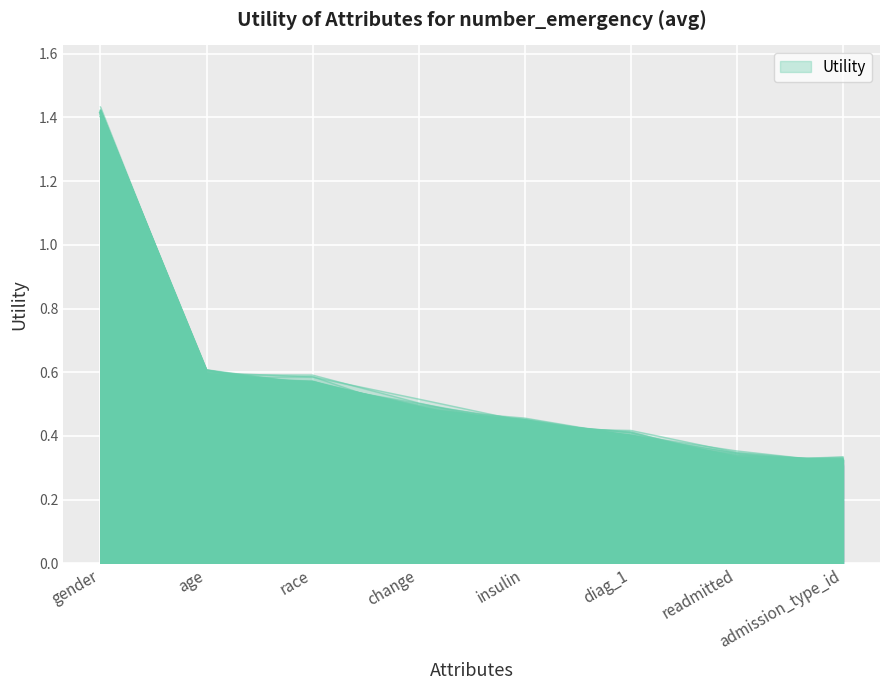

What position from the right is race?

6